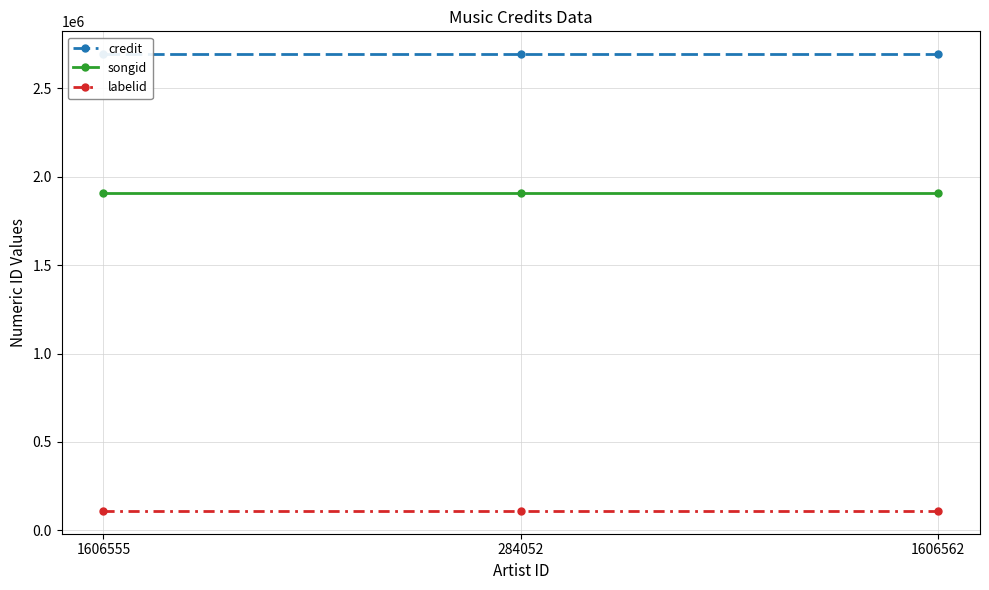

List the labels in order of songid value, largest first.

1606555, 284052, 1606562